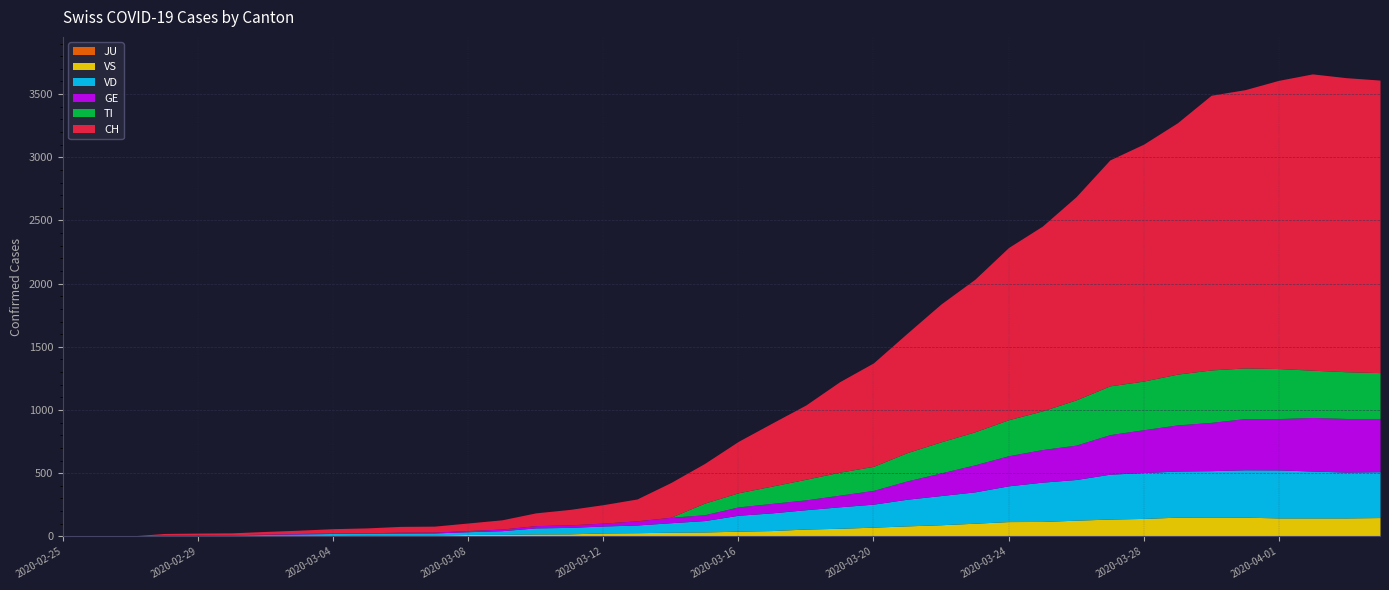

What is the difference between the highest and lowest values at 2020-03-07?

47